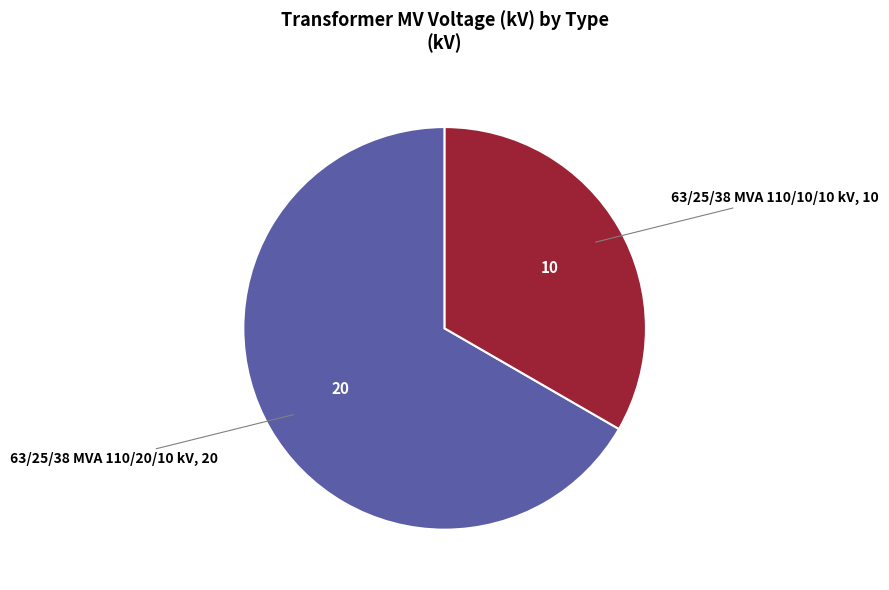

Does any single category account for the majority?

Yes